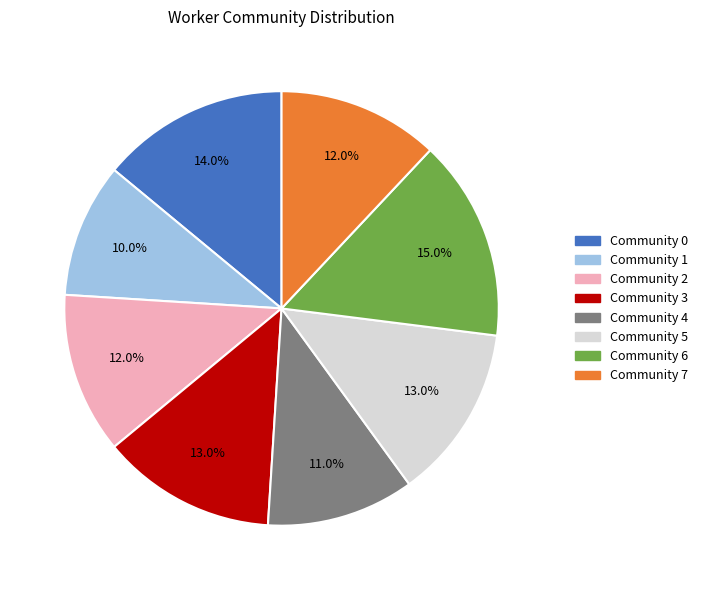

Approximately how many times larger is the value at Community 4 compared to Community 7?

0.9